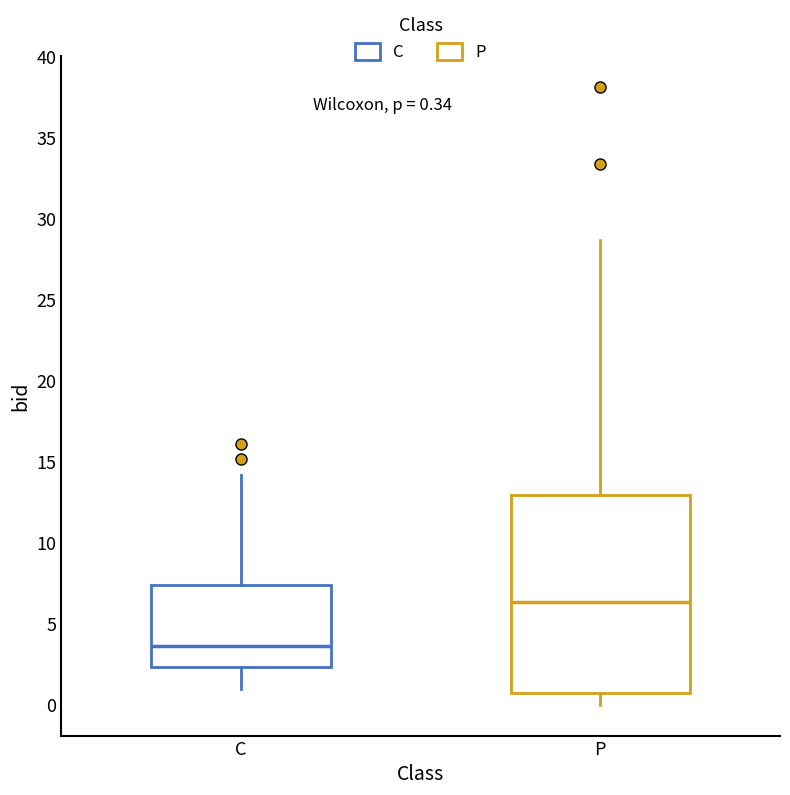

Which box's median line is the lowest?

C